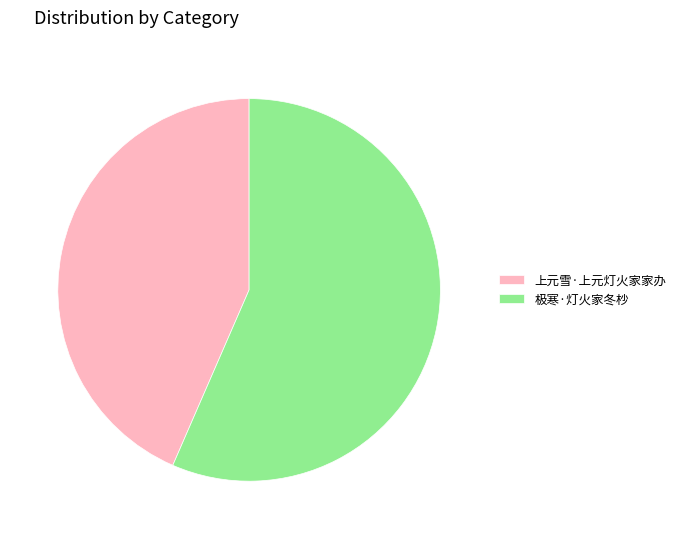

Does 上元雪·上元灯火家家办 represent more than half of the total?

No